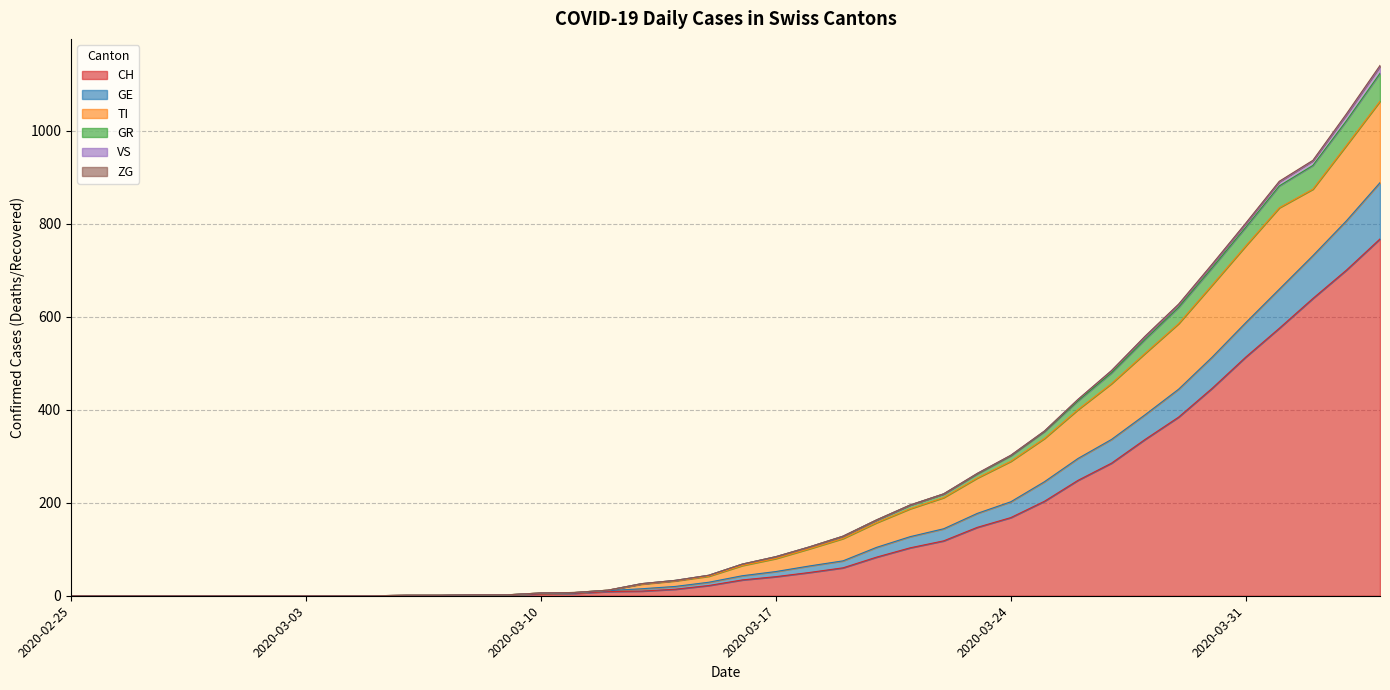

True or false: GR and CH cross at least once.

False